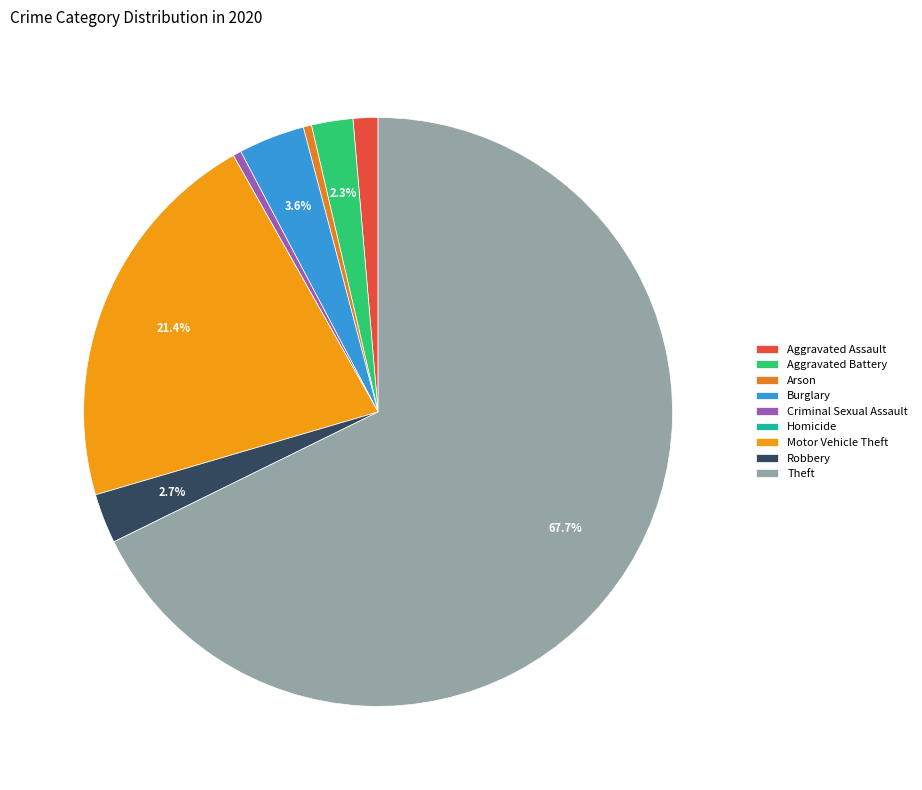

Count the number of slices in the pie.

9